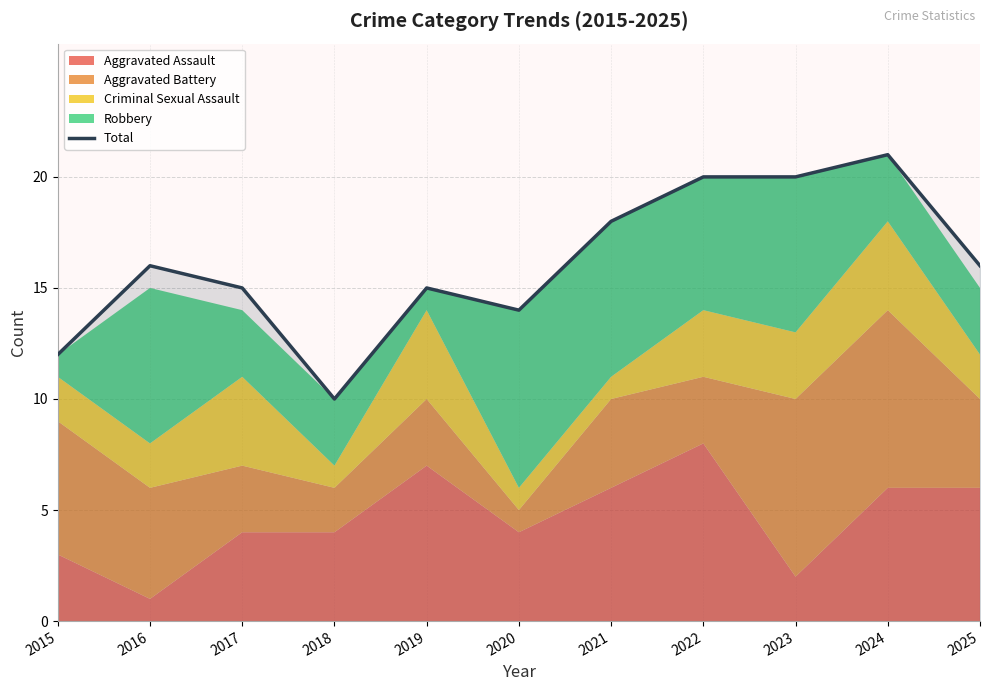

How many interior local valleys (lower than both neighbors) does the data have?

2